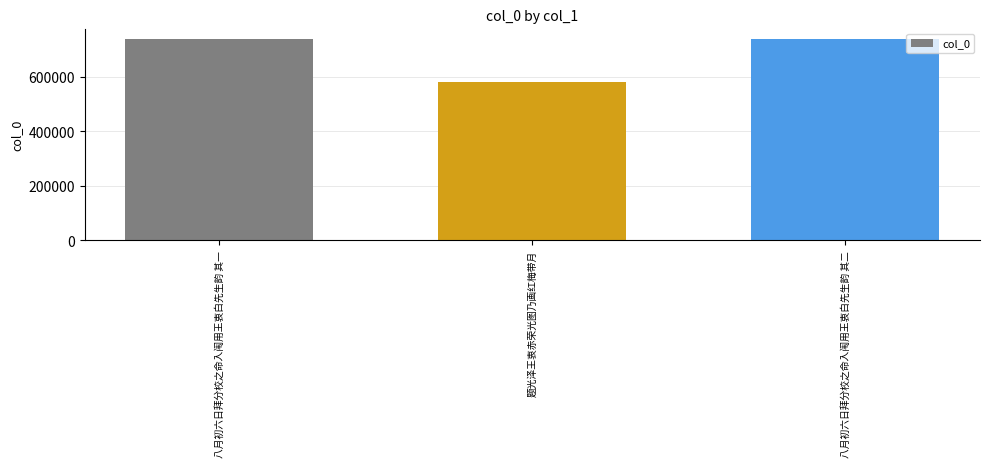

What is the approximate value at 八月初六日拜分校之命入闱用王衷白先生韵 其二?

740407